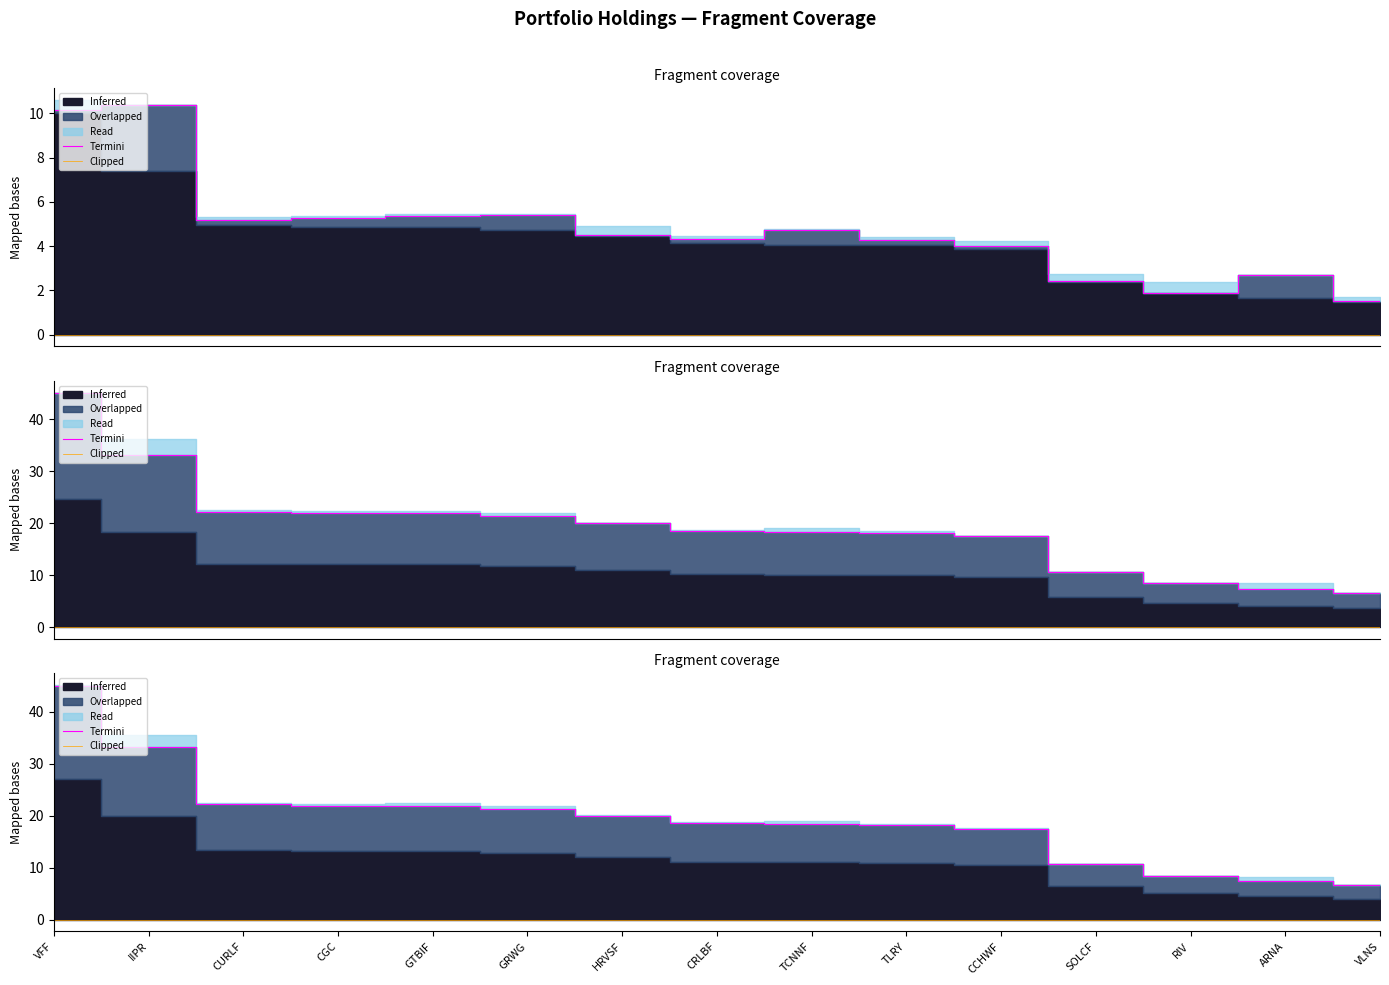

What is the label of the 10th point from the left?

TLRY